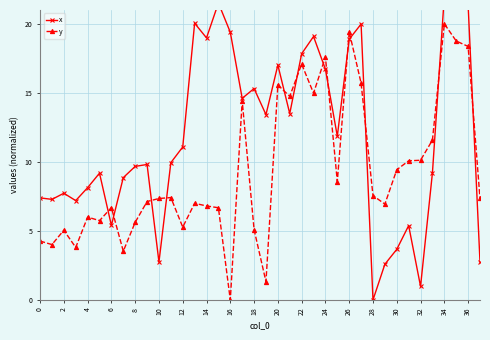

The value of y at 14 is 6.8. True or false?

True